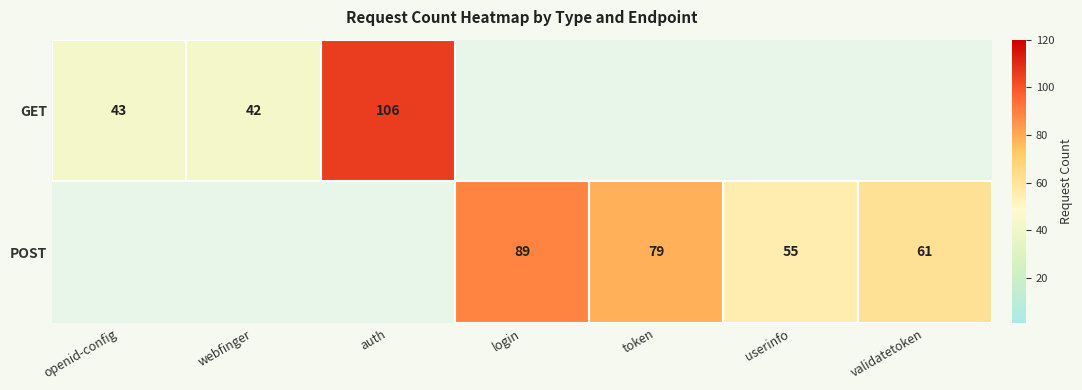

At which category does the chart reach its peak across all series?

auth